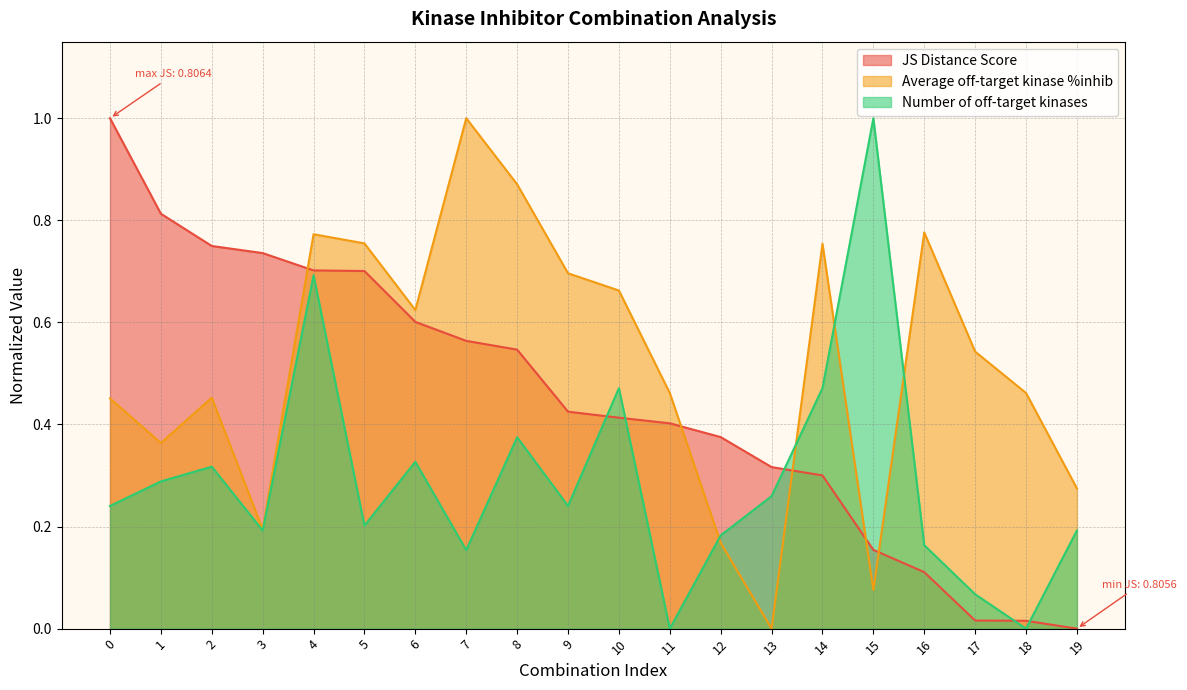

Which label corresponds to the smallest value in the chart?

19